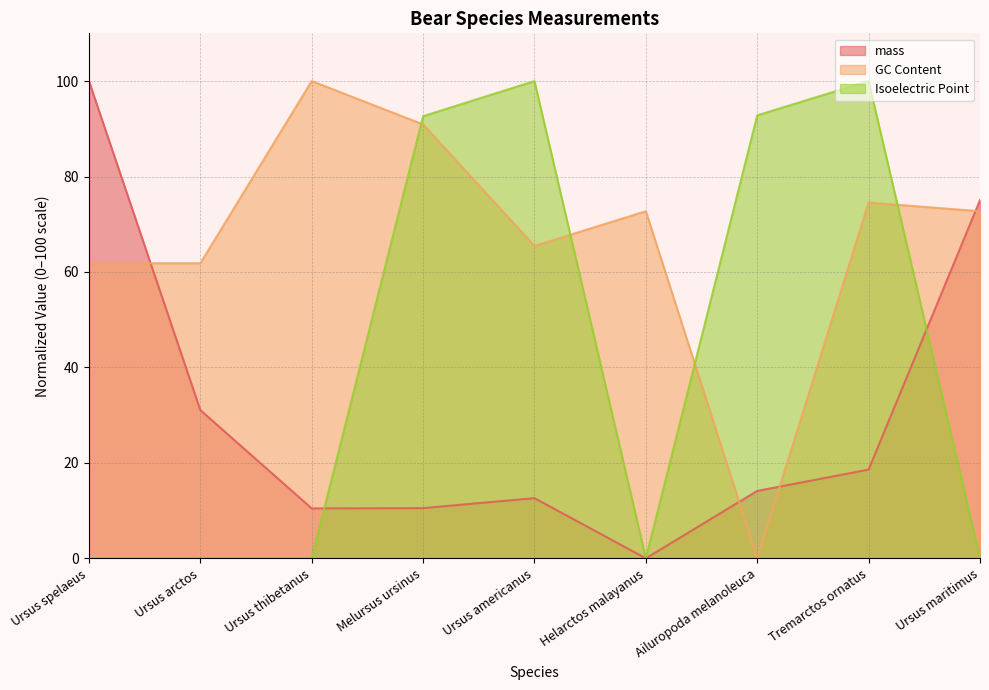

Which has a higher value, Helarctos malayanus or Ursus spelaeus?

Ursus spelaeus